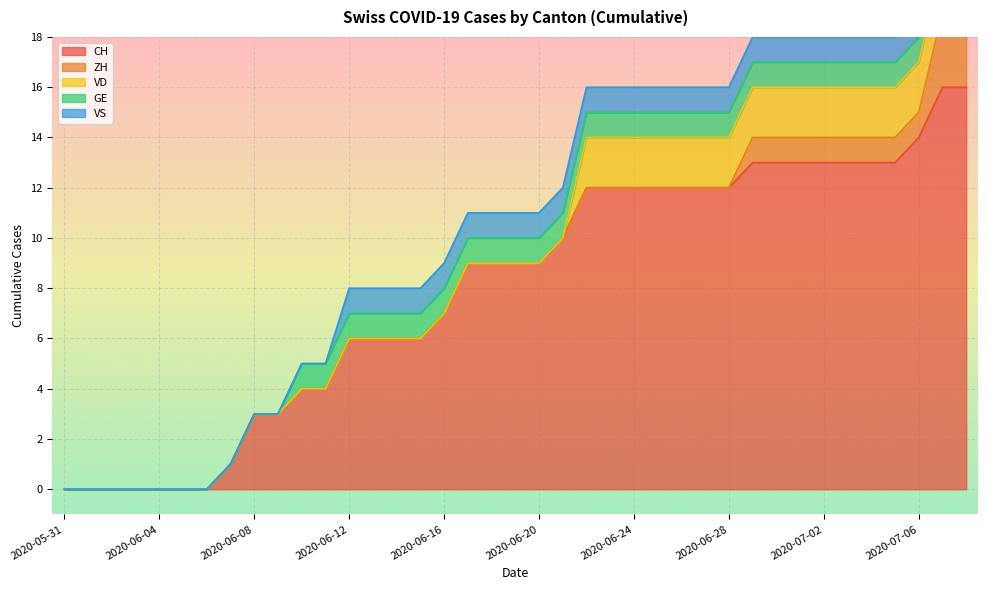

Rank the categories by CH value from highest to lowest.

2020-07-07, 2020-07-08, 2020-07-06, 2020-06-29, 2020-06-30, 2020-07-01, 2020-07-02, 2020-07-03, 2020-07-04, 2020-07-05, 2020-06-22, 2020-06-23, 2020-06-24, 2020-06-25, 2020-06-26, 2020-06-27, 2020-06-28, 2020-06-21, 2020-06-17, 2020-06-18, 2020-06-19, 2020-06-20, 2020-06-16, 2020-06-12, 2020-06-13, 2020-06-14, 2020-06-15, 2020-06-10, 2020-06-11, 2020-06-08, 2020-06-09, 2020-06-07, 2020-05-31, 2020-06-01, 2020-06-02, 2020-06-03, 2020-06-04, 2020-06-05, 2020-06-06